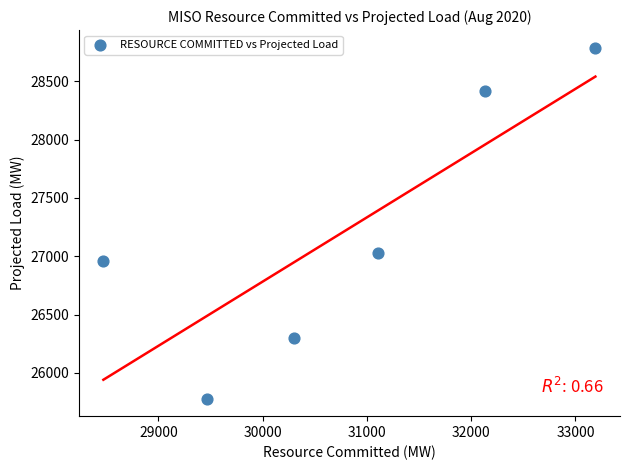

What is the range of Y values (max minus min)?

3009